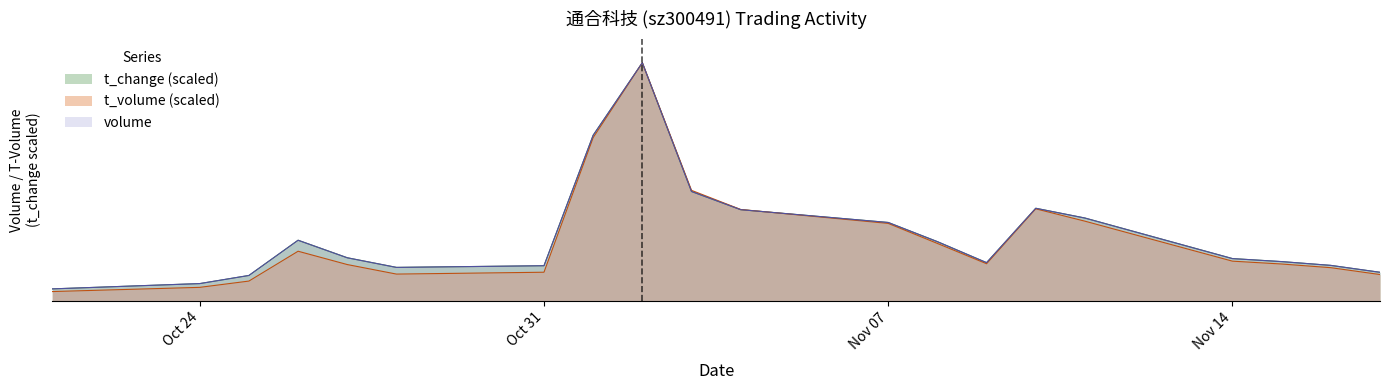

Reading left to right, what are all the values shown in this chart?

volume: 15702.0	22651.0	33308.0	79377.0	56411.0	43822.0	46036.0	216793.0	311806.0	143214.0	119401.0	102647.0	77504.0	50081.0	121217.0	108413.0	55327.0	51447.0	46460.0	37453.0
t_volume: 12218.6	17716.0	25944.1	65005.0	47566.3	35088.5	37517.7	213725.8	311806.0	144712.2	119654.1	101437.8	75204.3	48639.3	120510.1	104349.3	52002.8	48277.6	43473.3	34485.7
t_change: 15698.0	22623.6	33242.9	79413.6	56482.1	43862.1	46016.8	216848.3	311806.0	143283.0	119428.2	102652.8	77566.7	50018.2	121275.0	108501.1	55404.8	51403.4	46478.5	37398.3